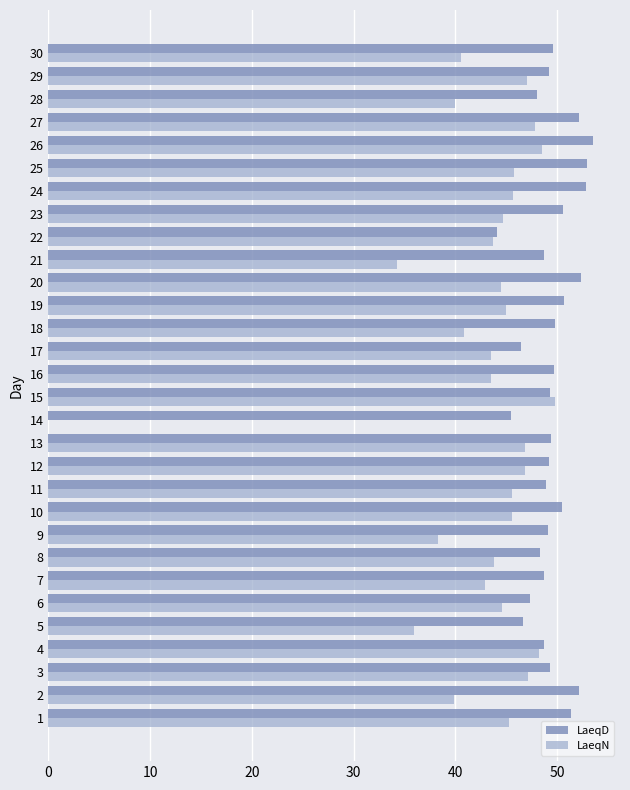

What is the maximum value for LaeqD?

53.5